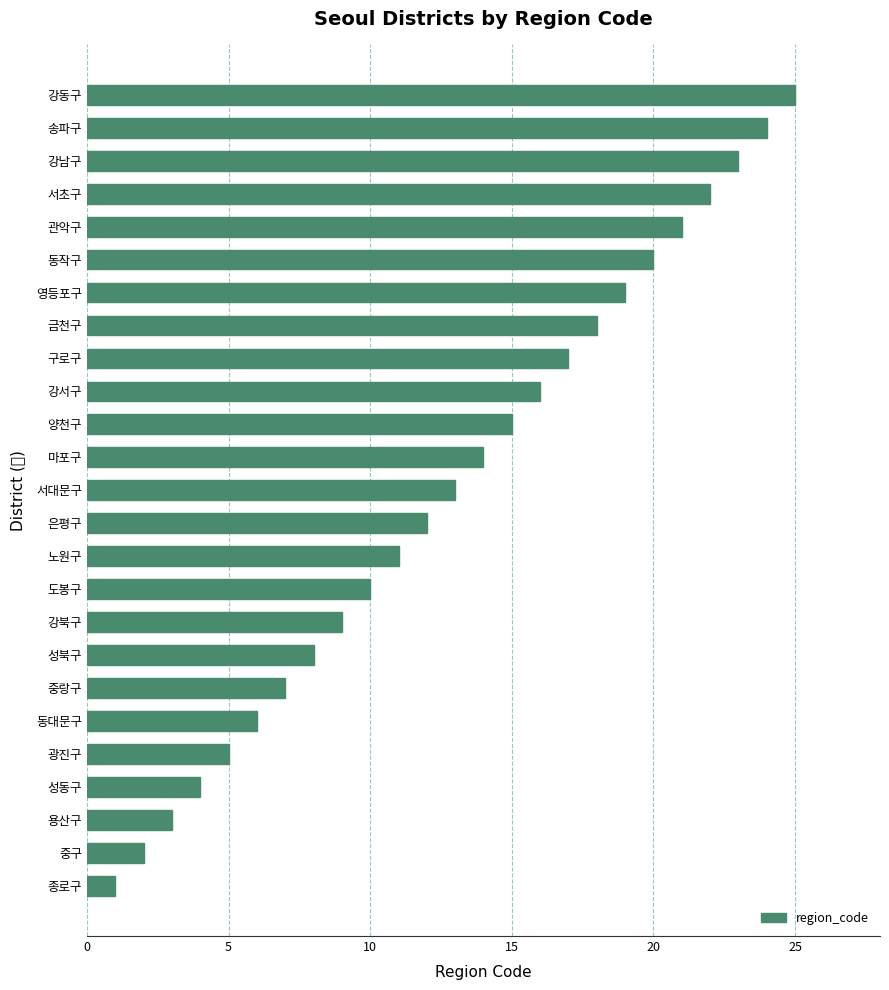

Are the bars horizontal?

Yes